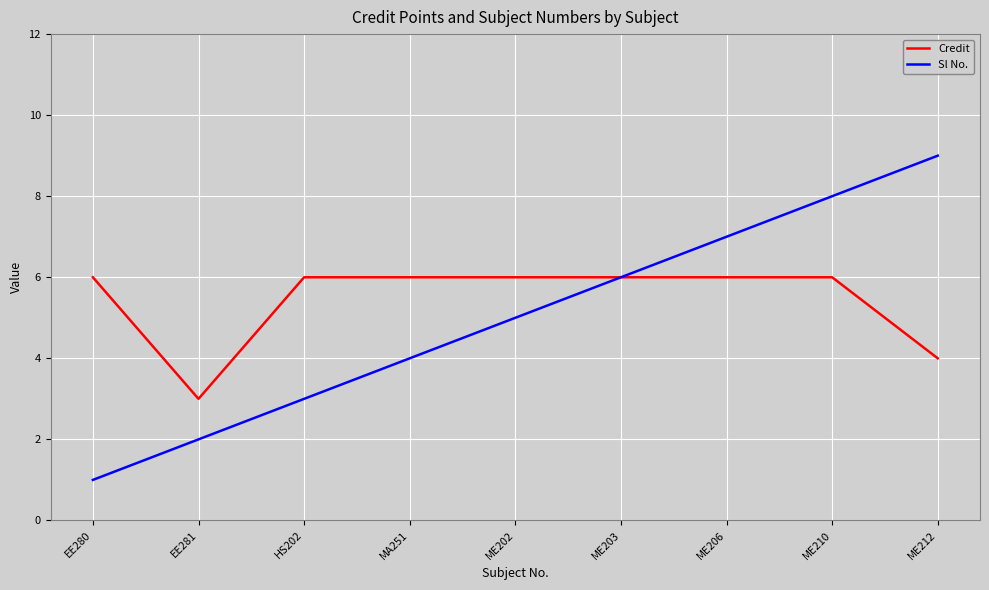

What is the minimum value shown in the chart?

1